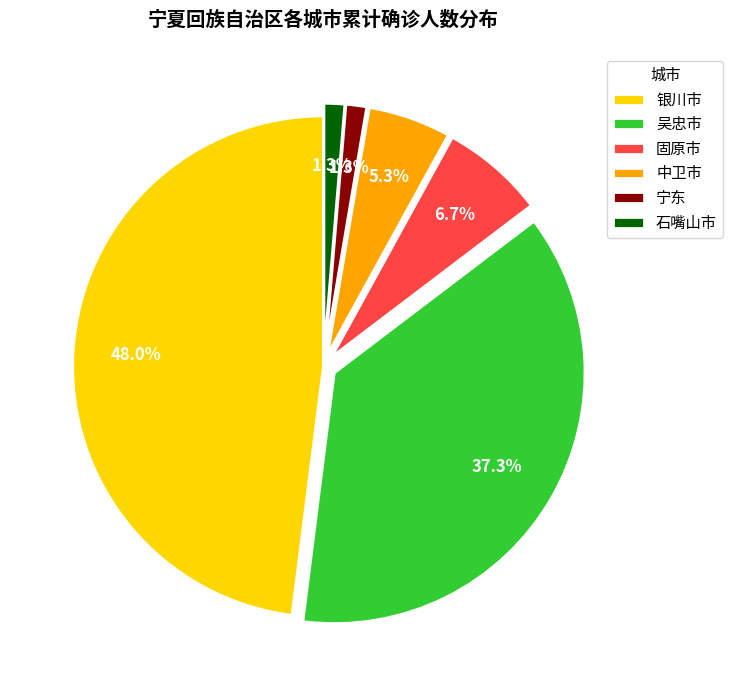

Is there any slice that represents more than half of the pie?

No